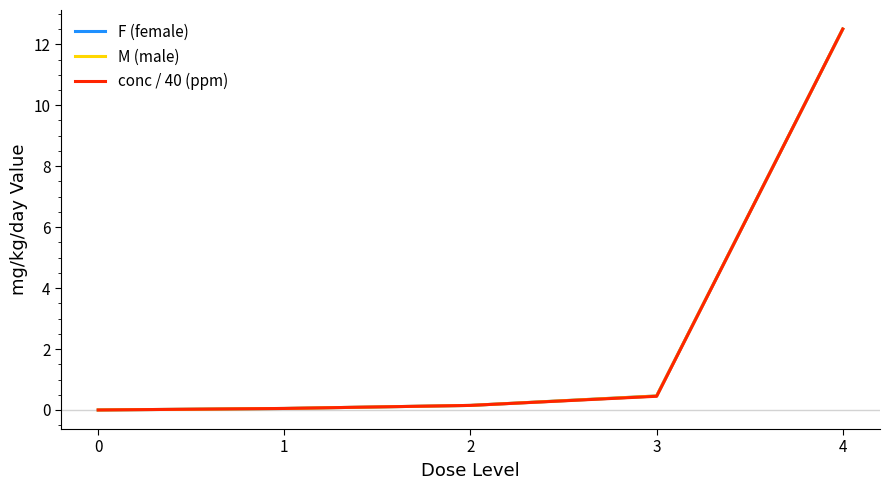

Which has a higher value, 3 or 4?

4